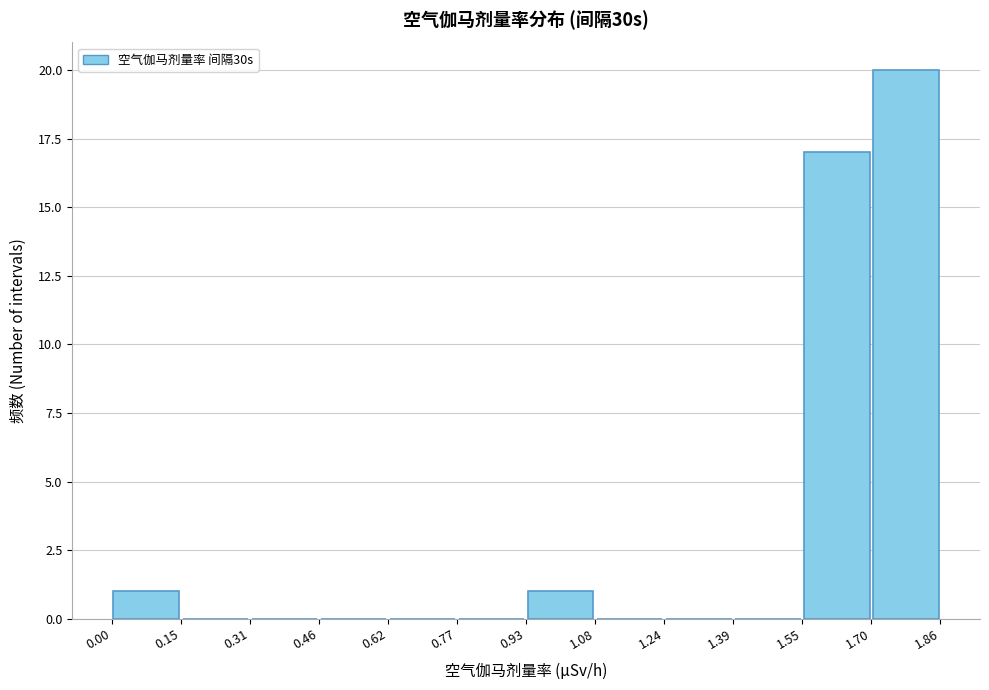

Over which range of the x-axis is the bar tallest?

1.70 to 1.86